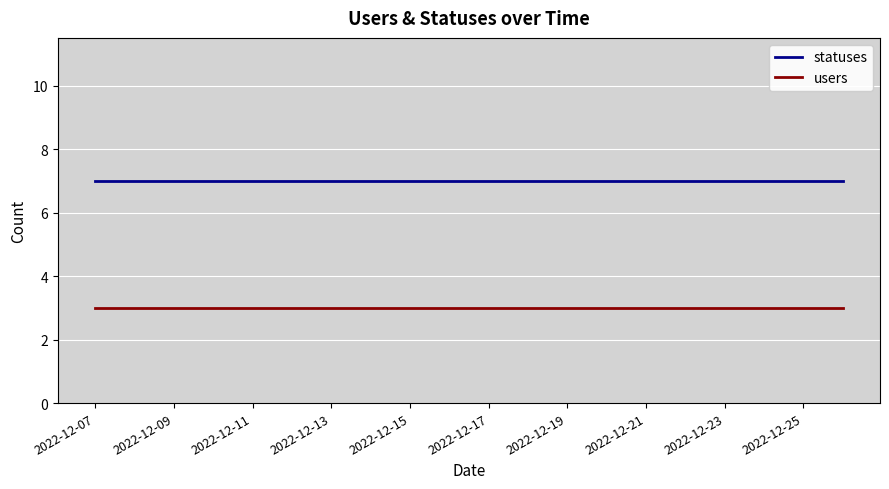

What are all the series names shown in the legend?

statuses, users